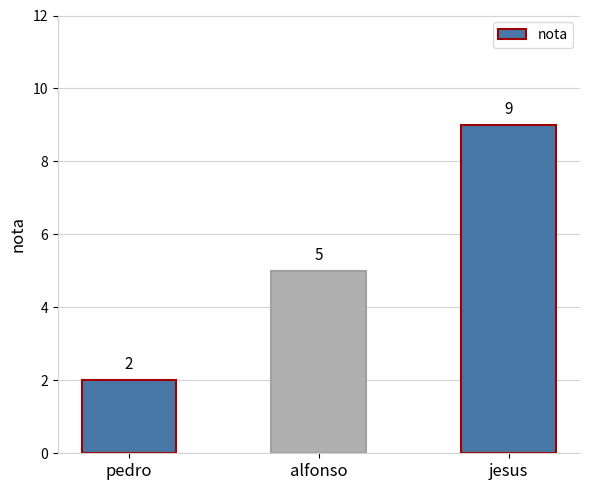

What is the sum of all values?

16